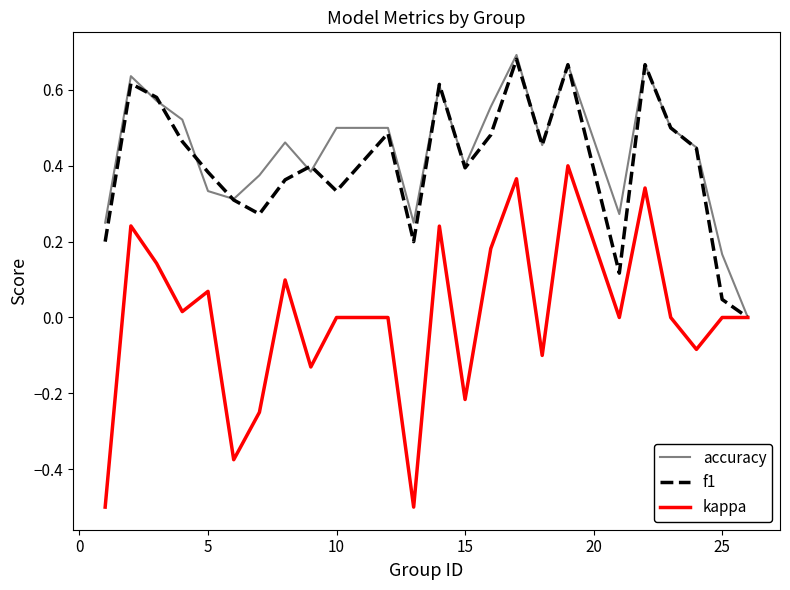

Which series has the largest range (max minus min)?

kappa